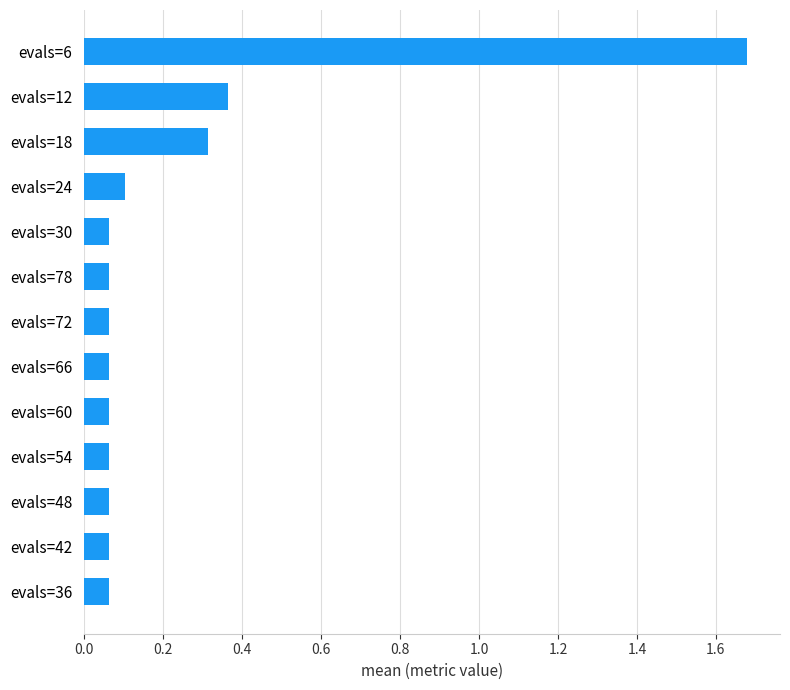

The chart shows a value of 0.0 at evals=60. True or false?

False